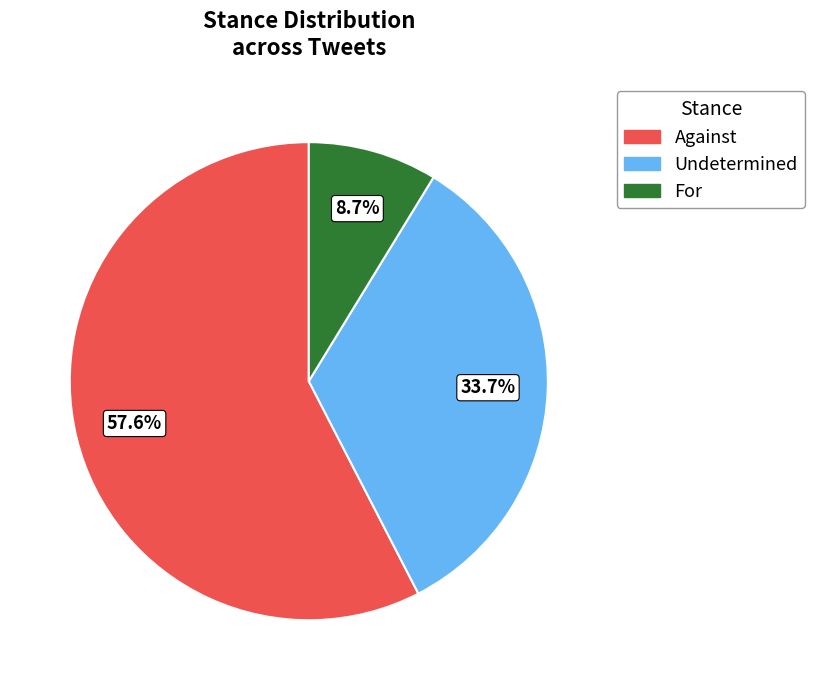

Is there any slice that represents more than half of the pie?

Yes